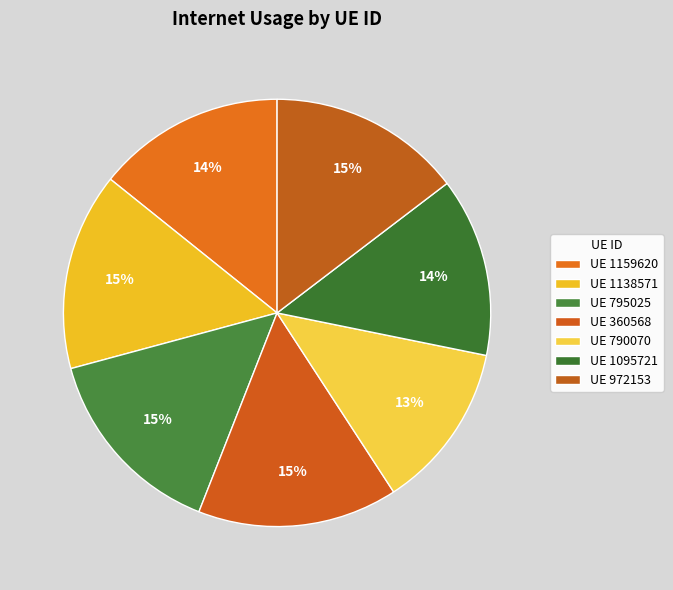

How many slices are in this pie chart?

7